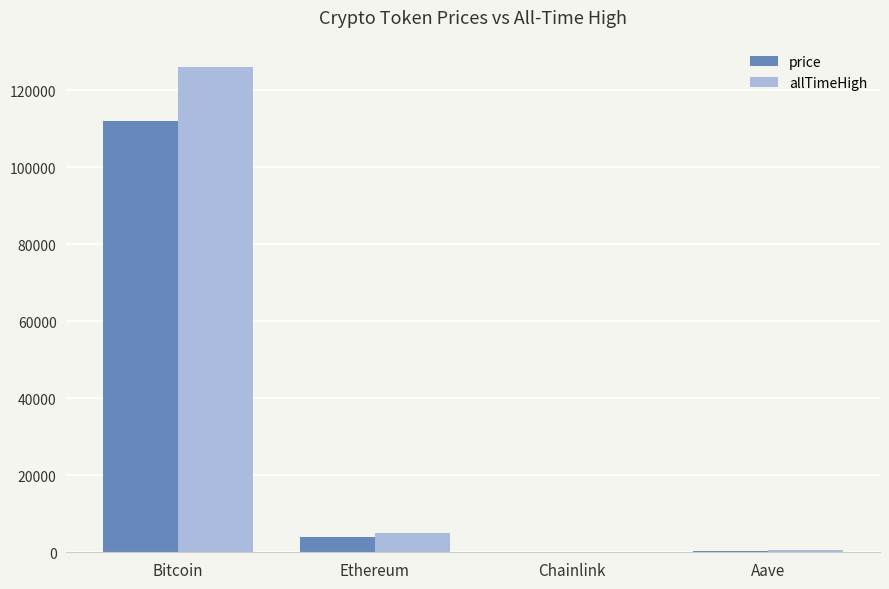

At which label is allTimeHigh closest to 63066?

Ethereum